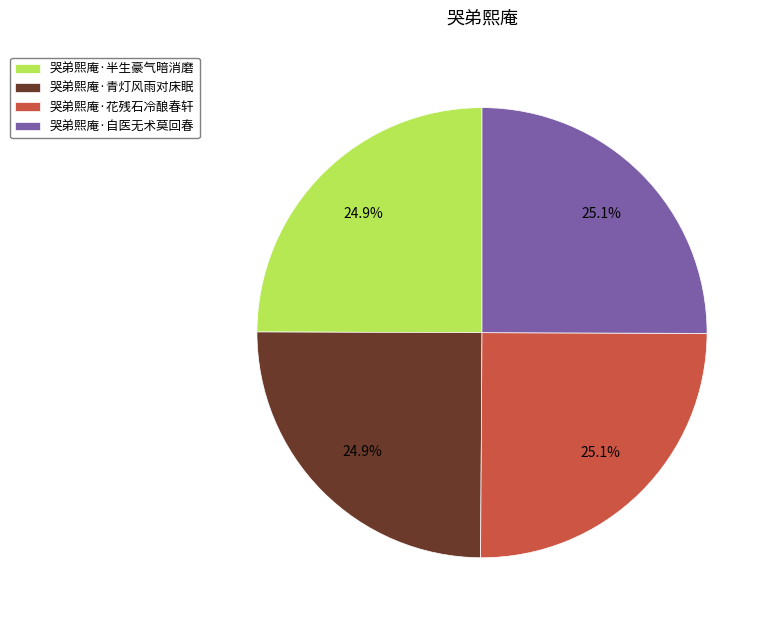

What portion of the pie excludes 哭弟熙庵·半生豪气暗消磨?

75.1%